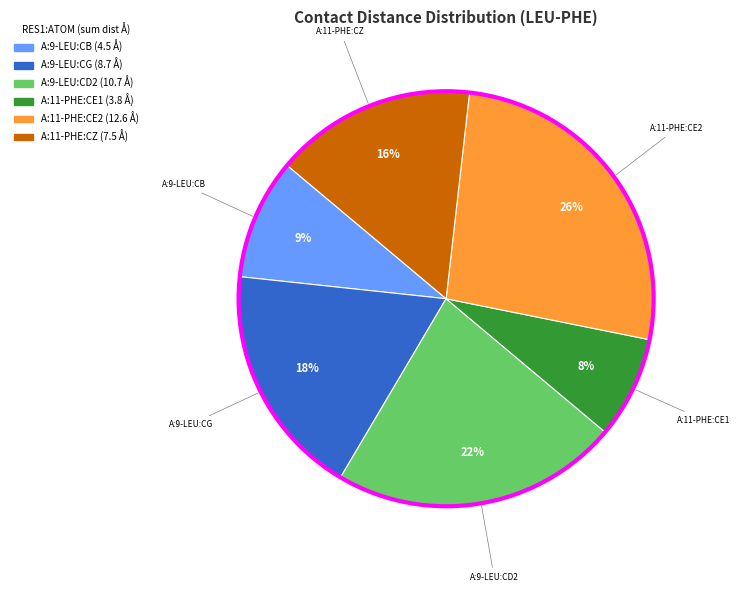

Is there any slice that represents more than half of the pie?

No